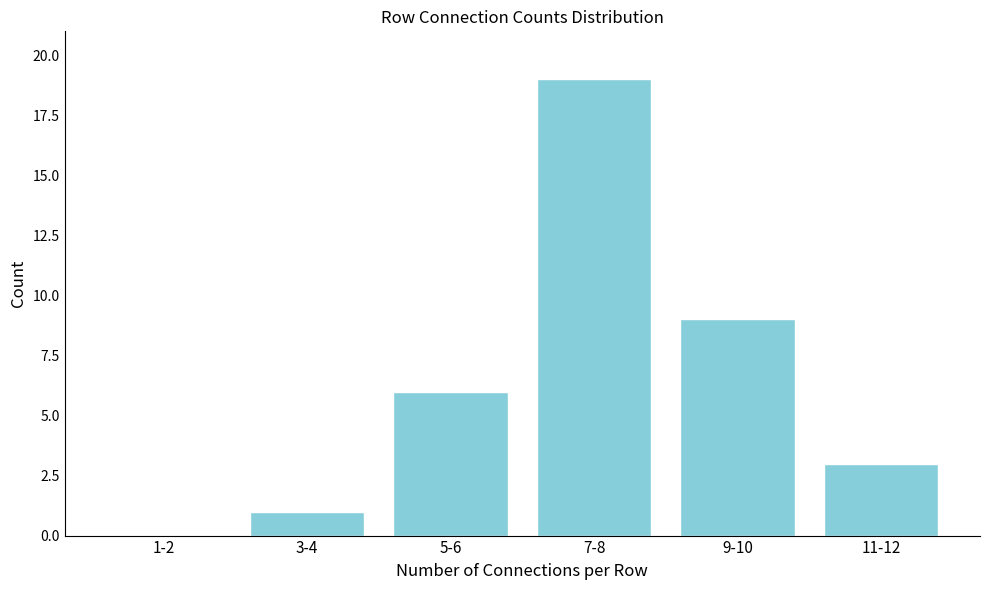

Reading left to right, extract all data points from this chart.

1-2=0	3-4=1	5-6=6	7-8=19	9-10=9	11-12=3